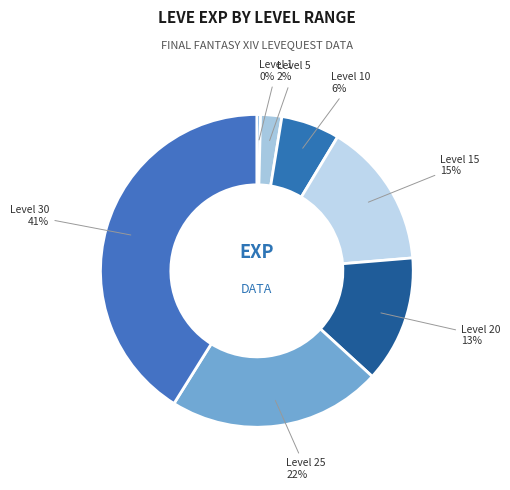

Which slice is the smallest?

Leve Level 1